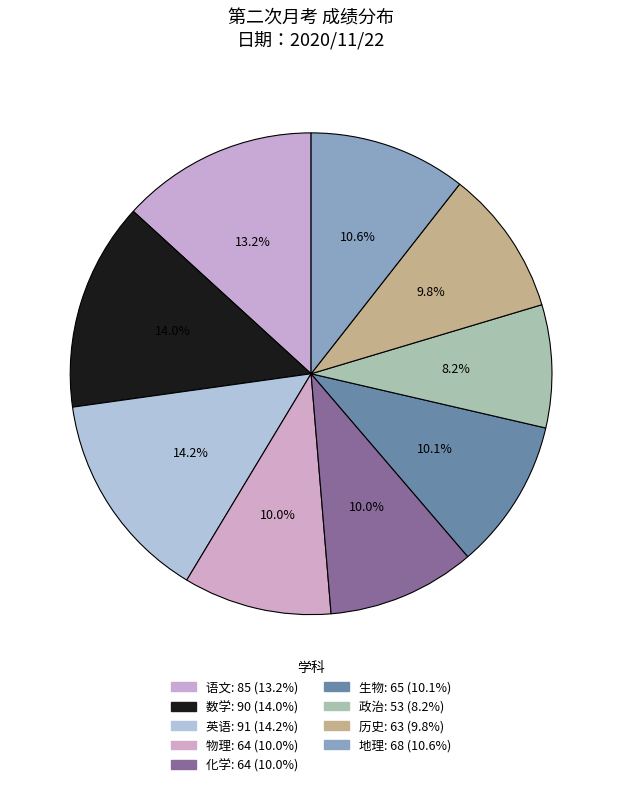

Do 数学 and 语文 together represent more than half of the pie?

No